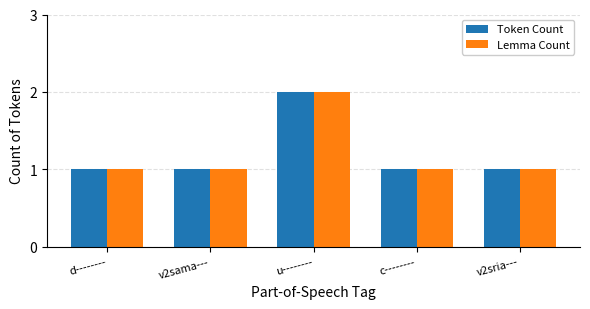

What is the highest value of the Lemma Count series?

2